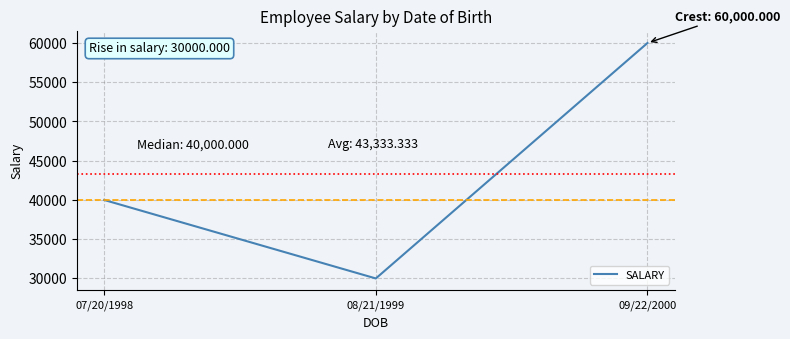

Is this an area chart (filled region under the line)?

No